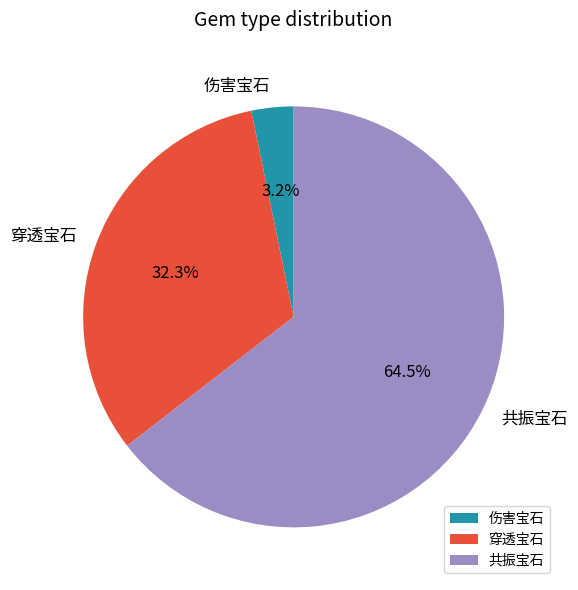

Rank the categories by value from highest to lowest.

共振宝石, 穿透宝石, 伤害宝石